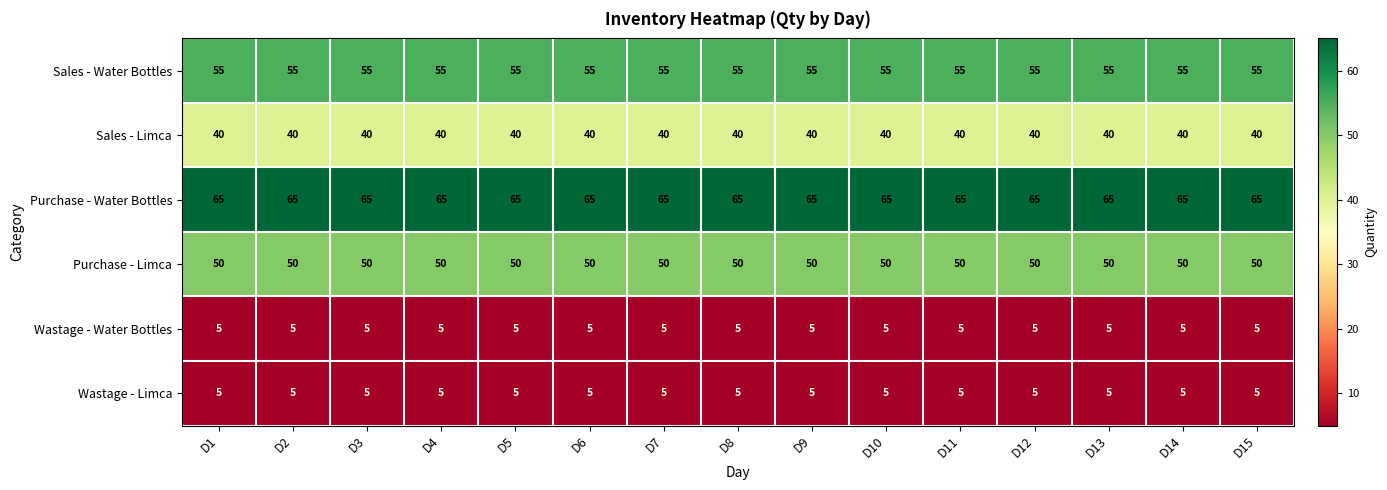

The Wastage - Water Bottles series shows 2 at D4. True or false?

False